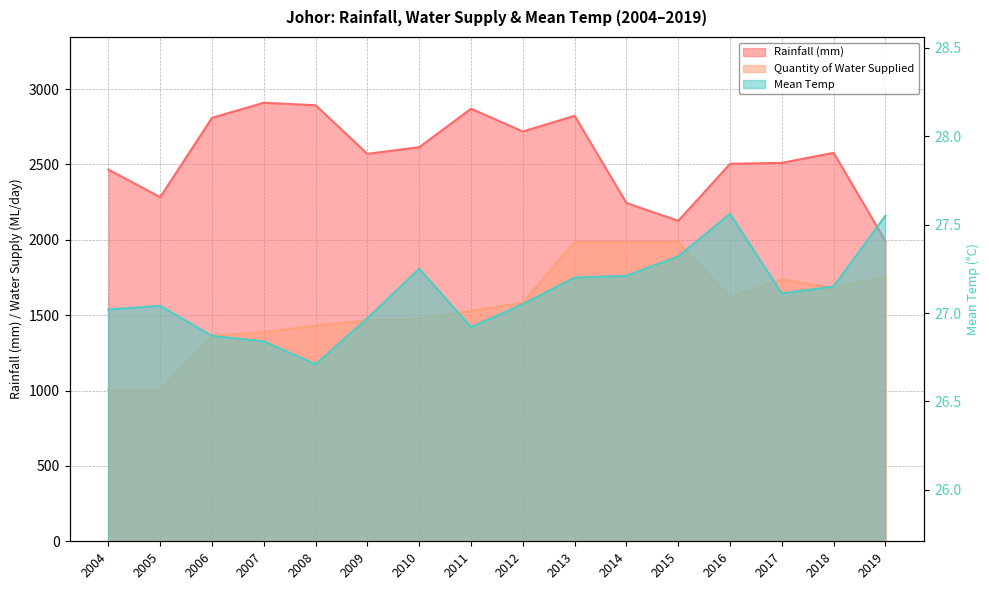

Which series has the largest total across all categories?

Rainfall (mm)